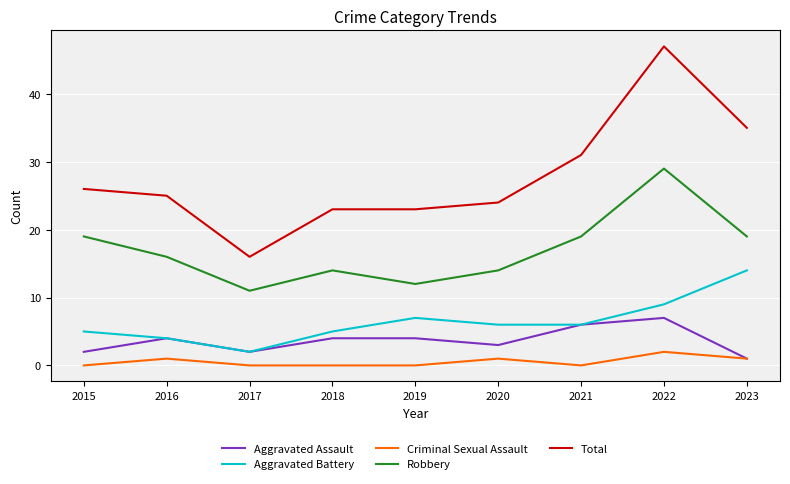

What are all the series names shown in the legend?

Aggravated Assault, Aggravated Battery, Criminal Sexual Assault, Robbery, Total